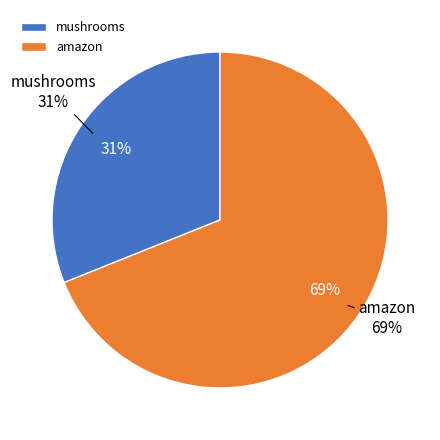

What is the ratio of the value at amazon to the value at mushrooms?

2.2